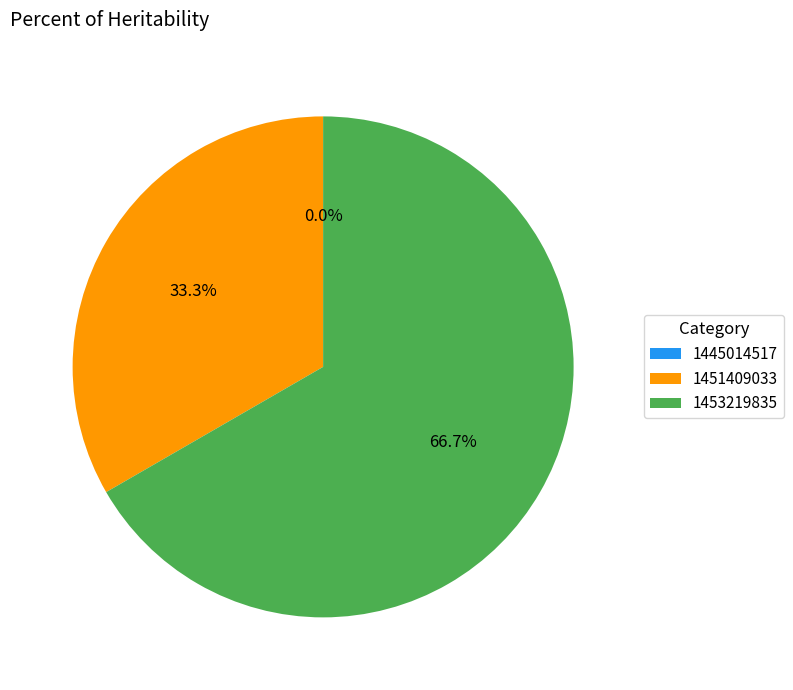

What is the change in value from 1451409033 to 1453219835?

+1